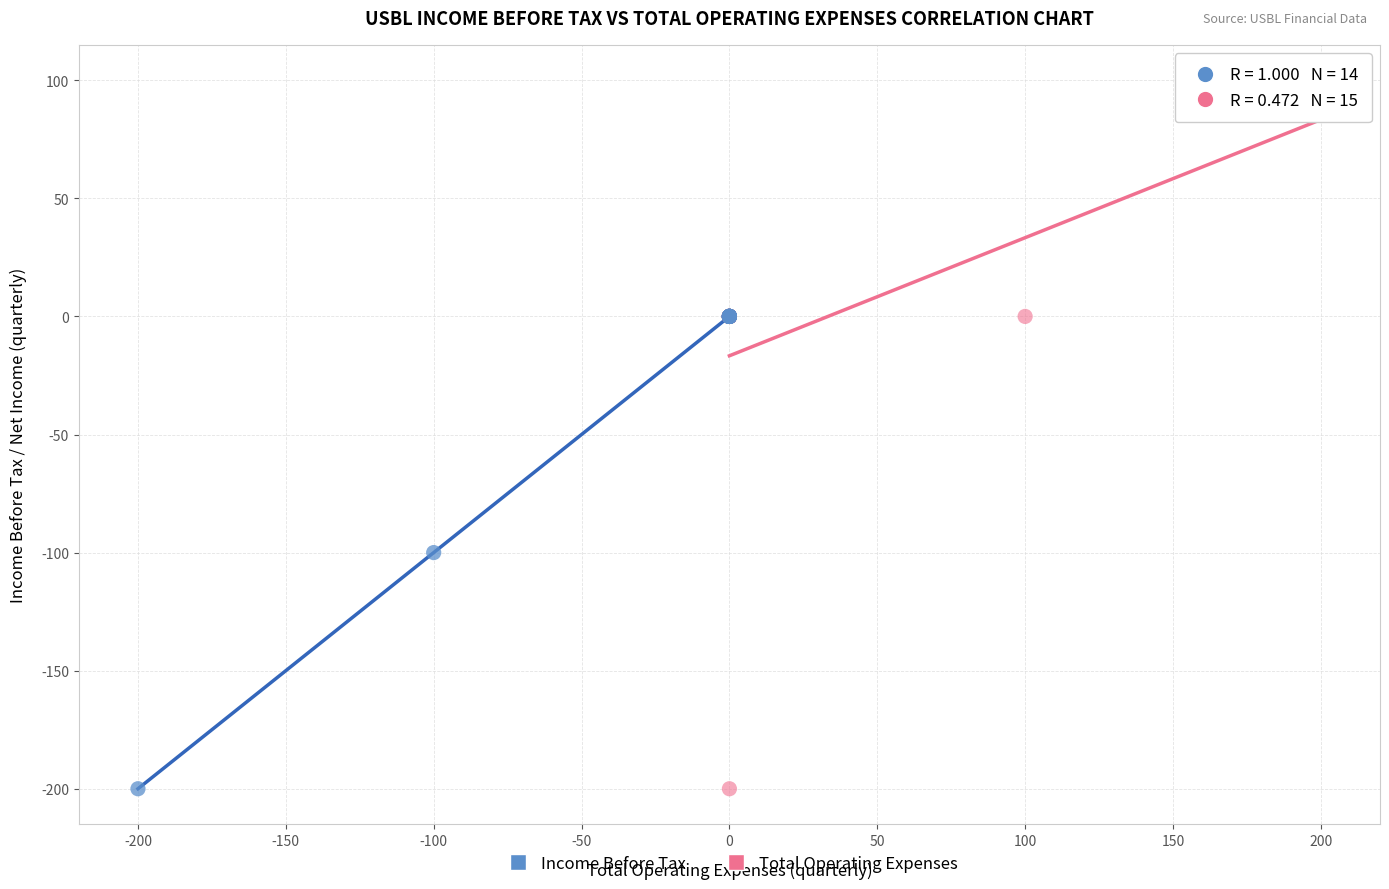

Which series has the largest Y range (max minus min)?

Total Operating Expenses